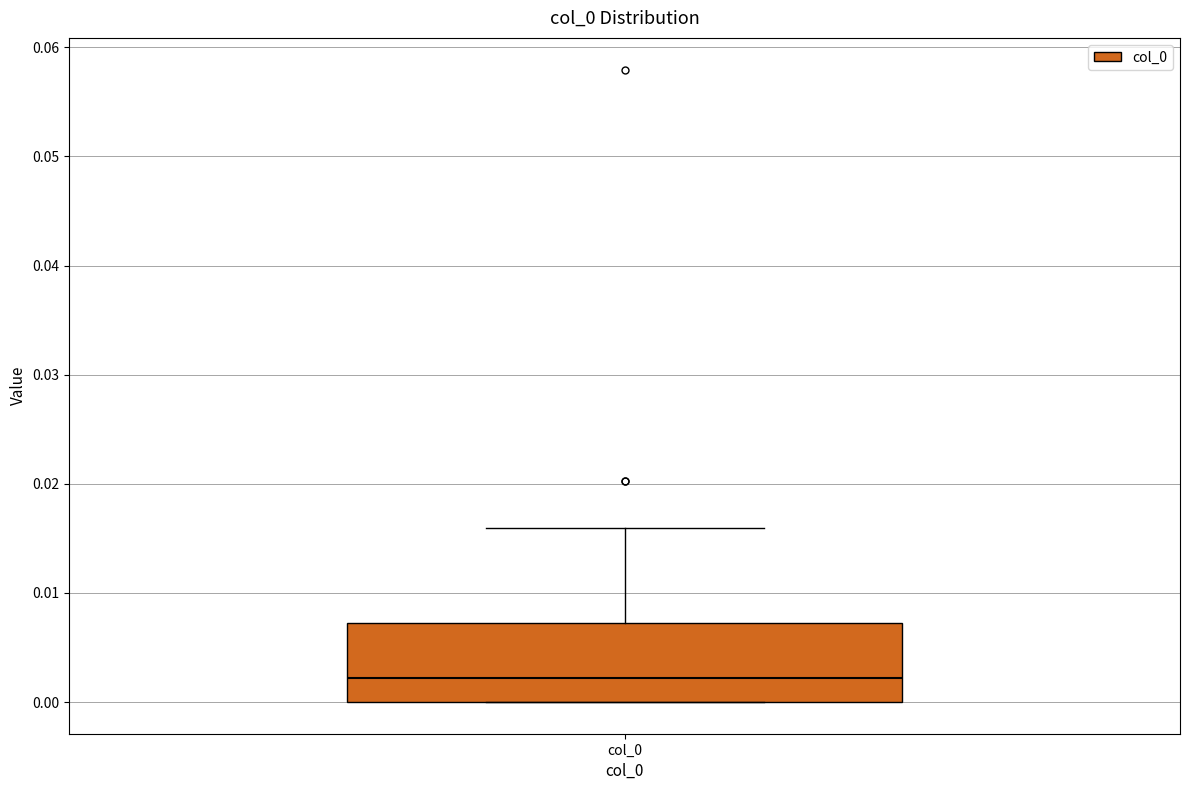

Transcribe this box plot: give where the median line is, the range the box spans, and where the two whiskers end, as read against the y-axis. The values are not printed on the chart, so give them approximately, as read against the axis.

median 0.002, box 0.000 to 0.007, whiskers 0.000 to 0.016